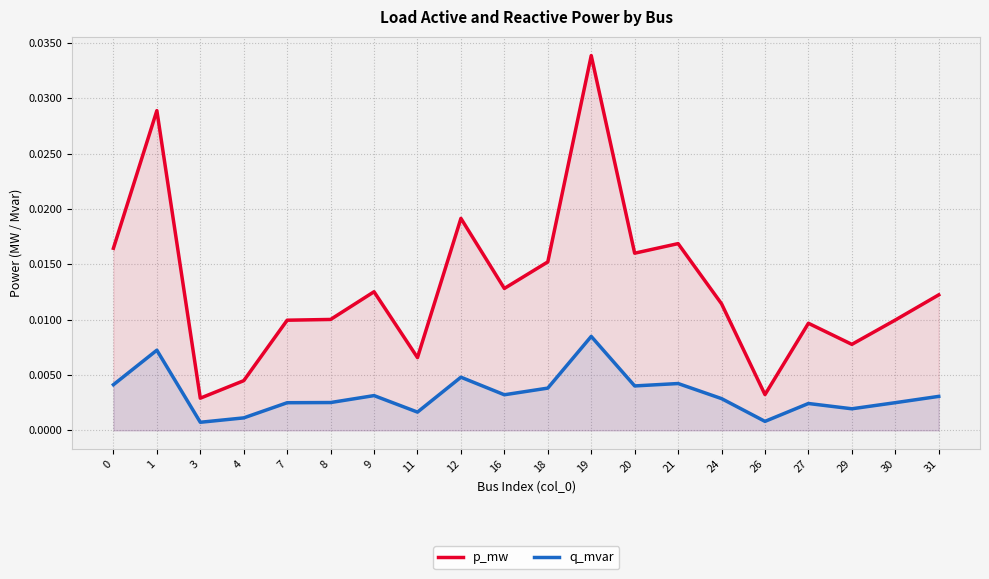

What is the sum of all p_mw values?

0.3